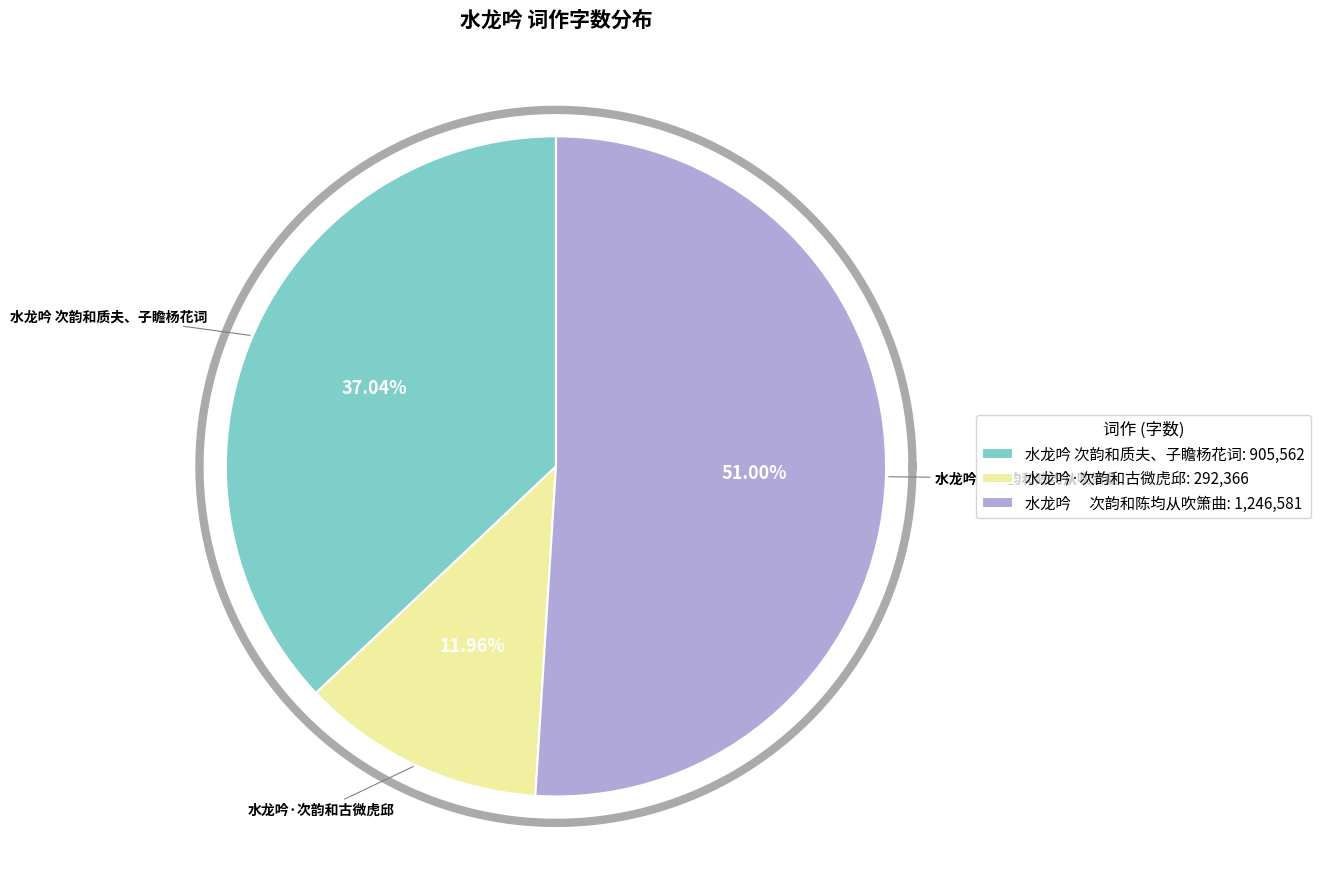

Does 水龙吟 次韵和质夫、子瞻杨花词 account for over 50% of the chart?

No